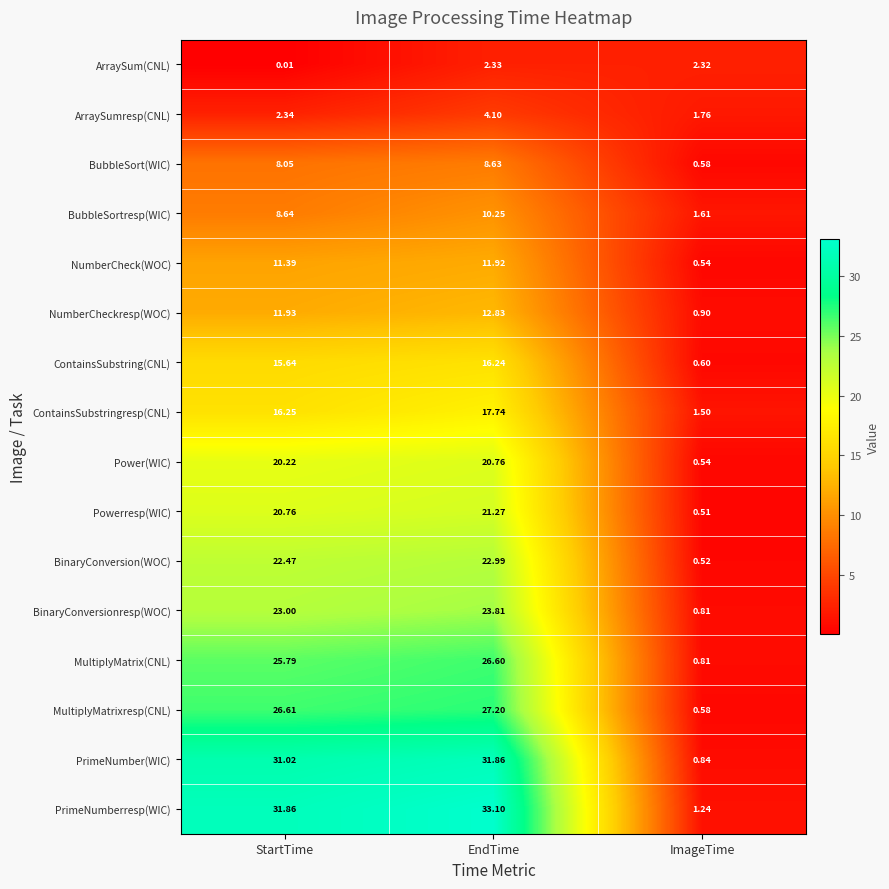

Where is BinaryConversionresp(WOC) nearest to the value 12?

StartTime